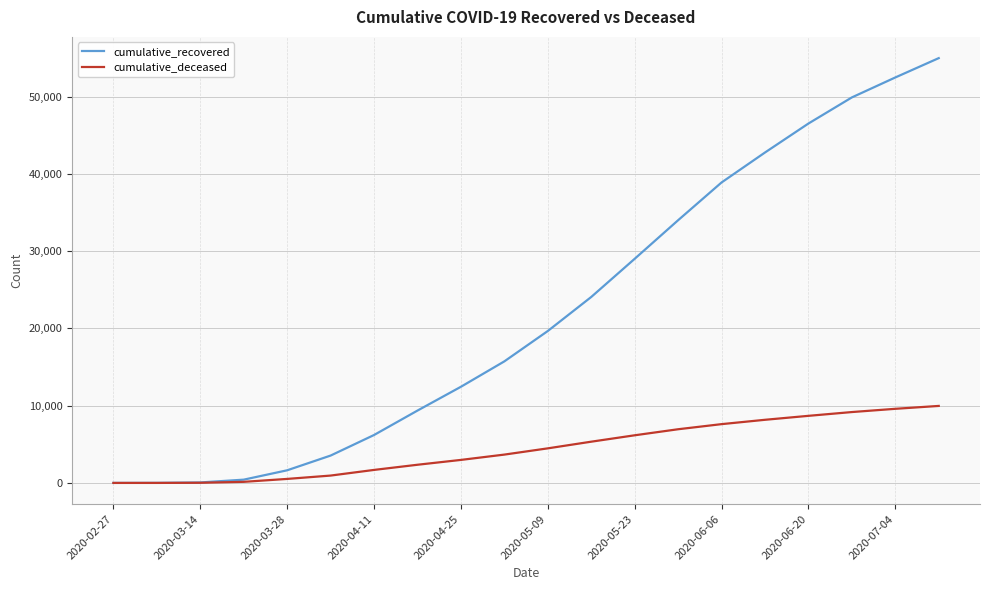

Which series has the largest total across all categories?

cumulative_recovered